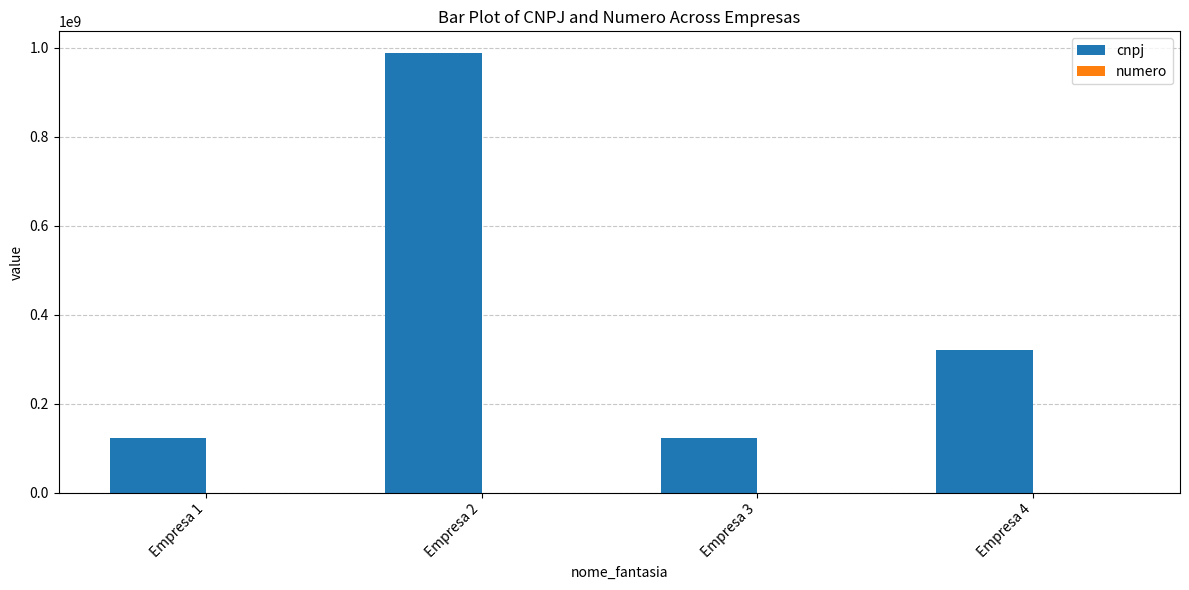

What is the maximum value shown in the chart?

987654321